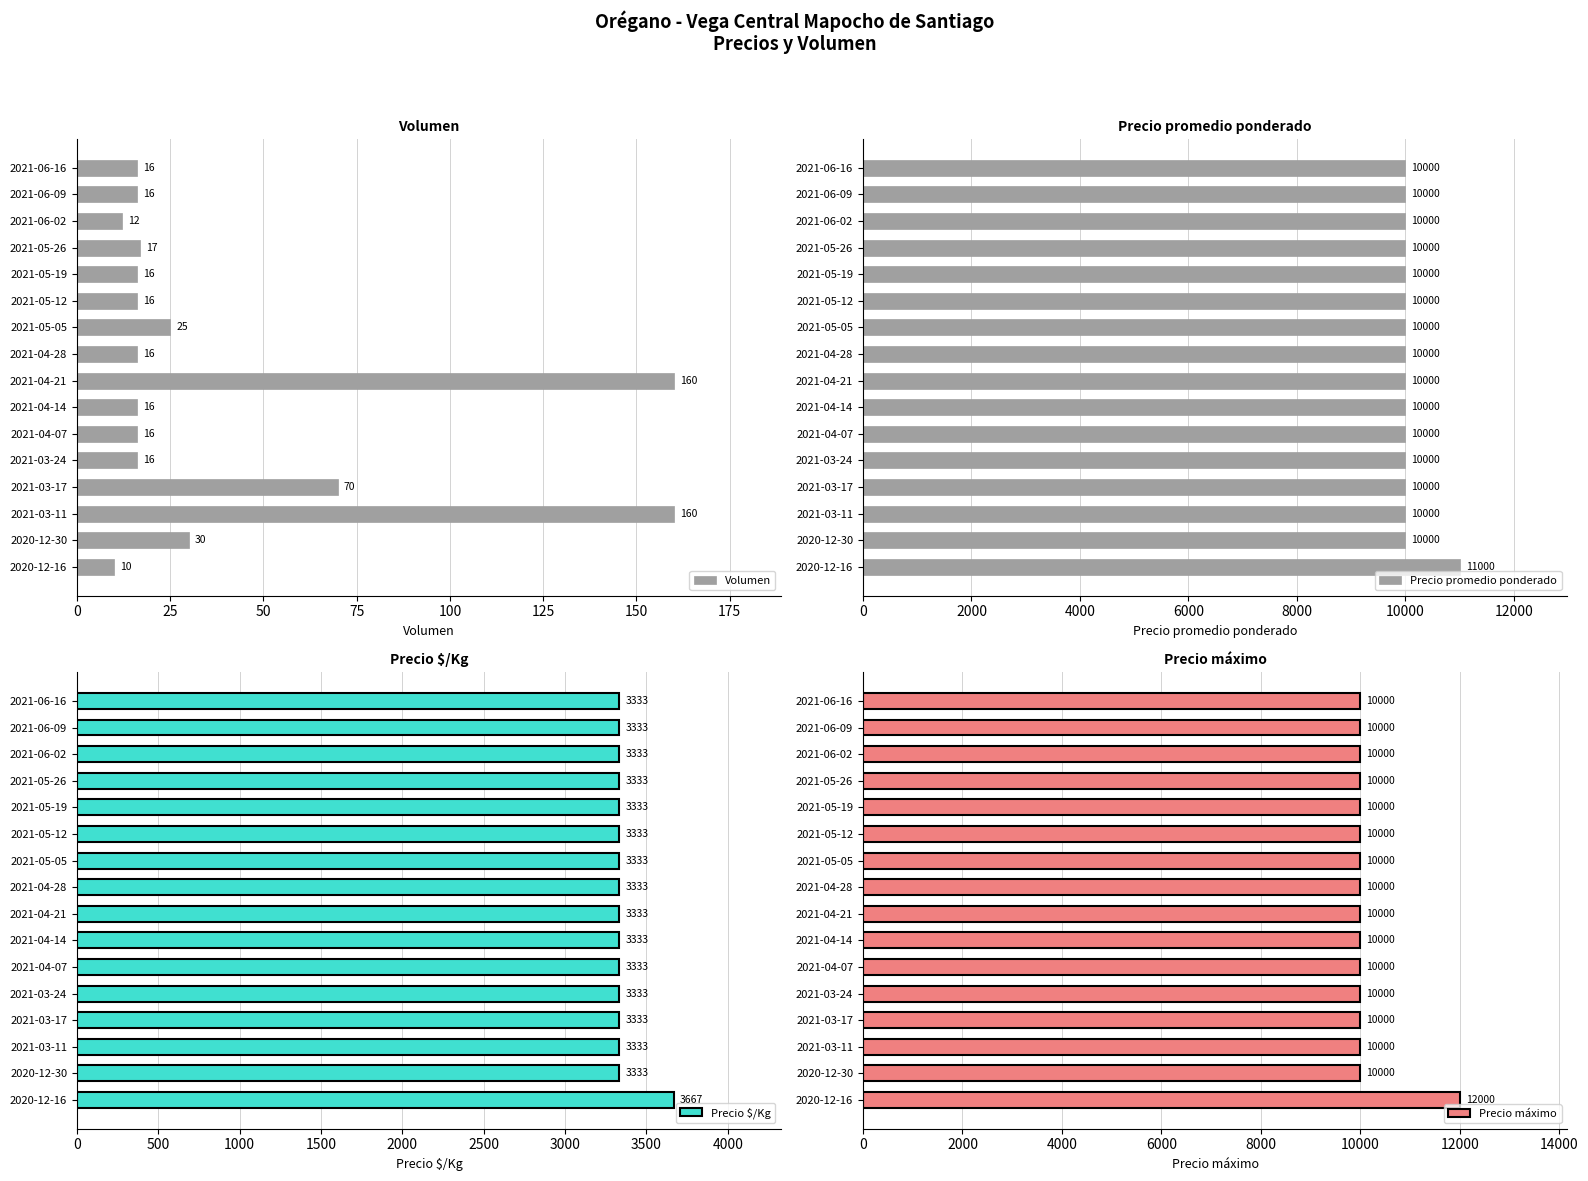

The Volumen series shows 16 at 2021-06-16. True or false?

True